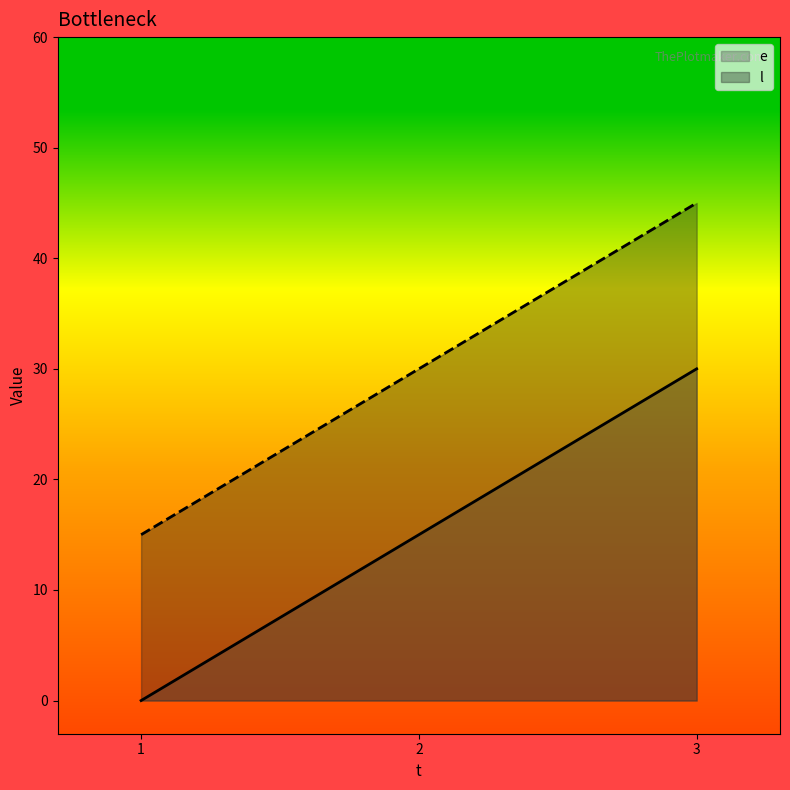

What are all the series names shown in the legend?

e, l